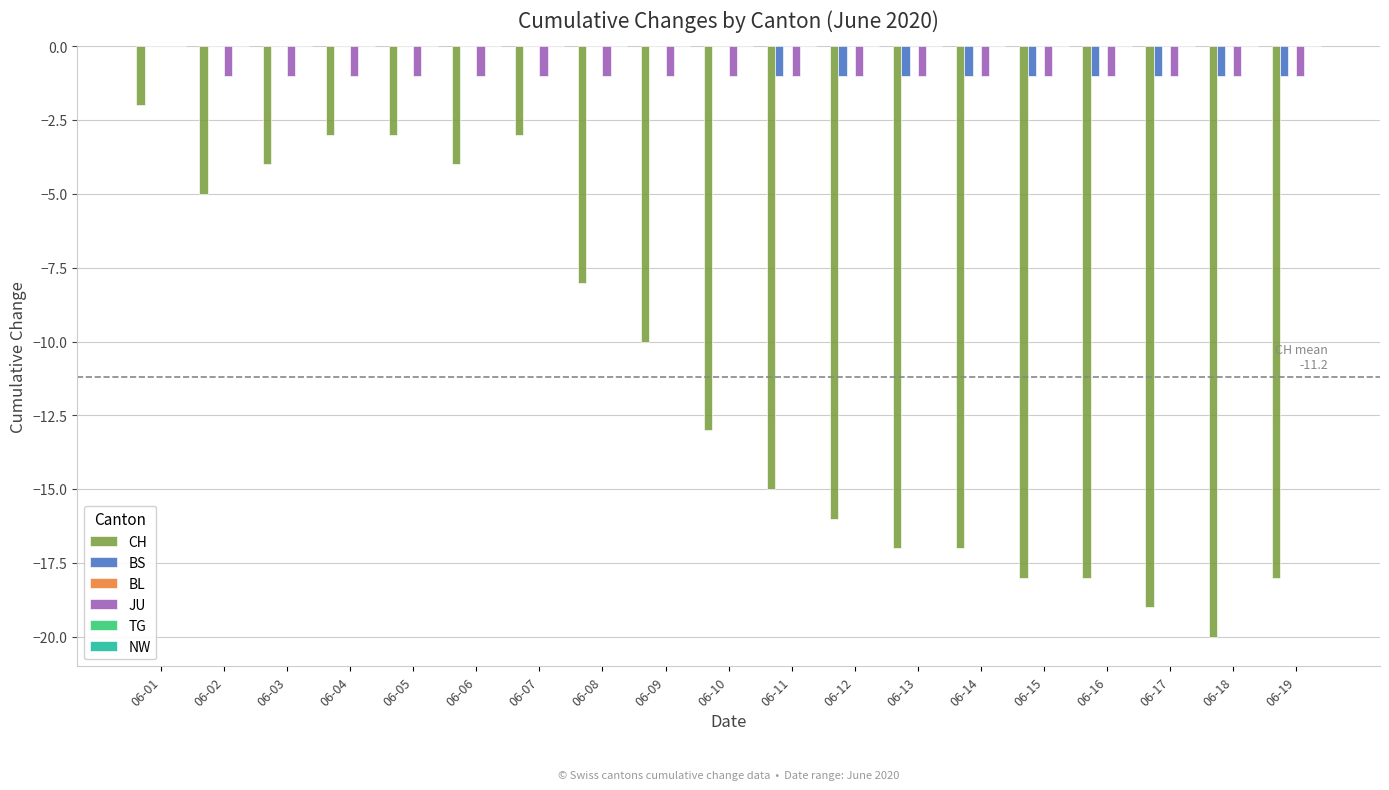

Between 06-03 and 06-07, which series saw the biggest shift?

CH